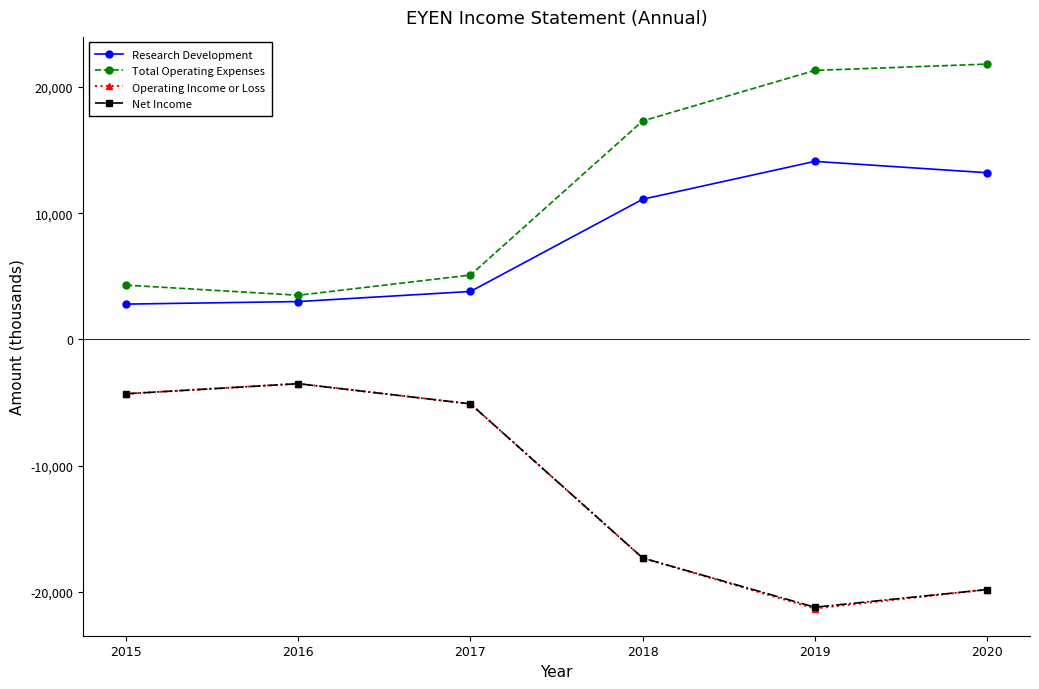

What is the minimum value for Research Development?

2800